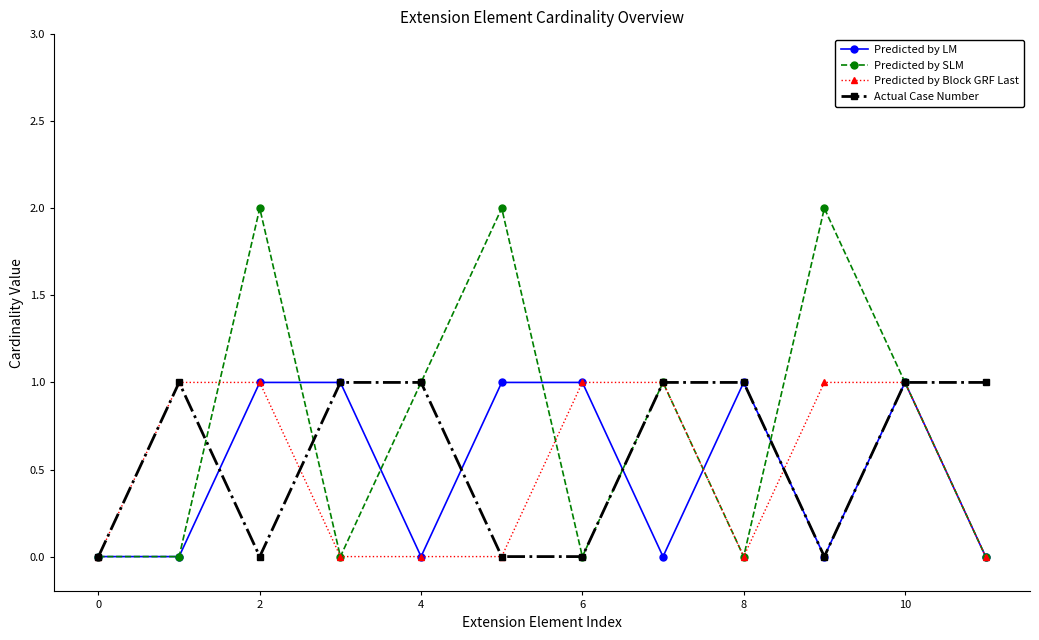

Which series has the largest range (max minus min)?

Predicted by SLM